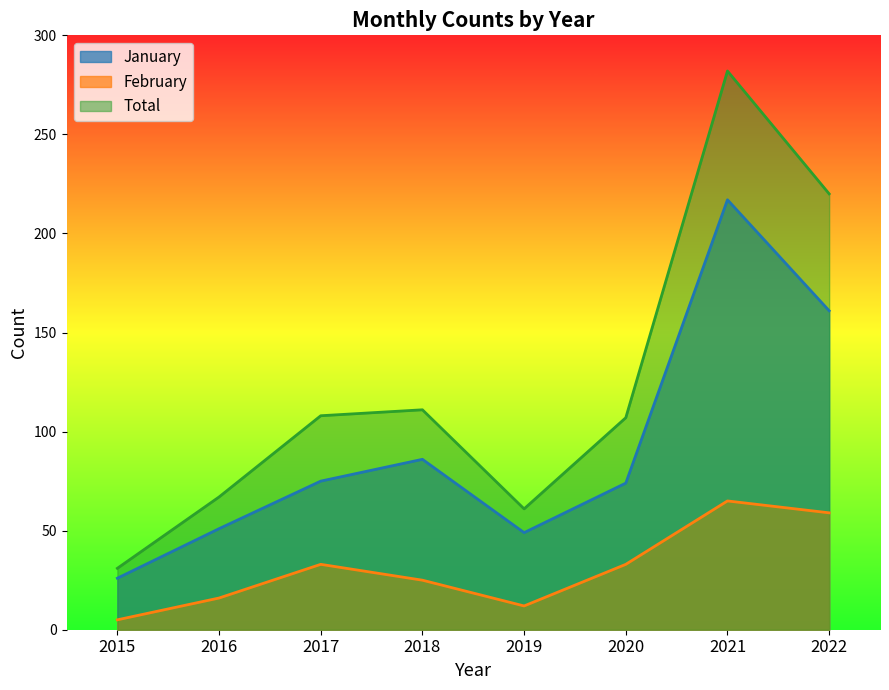

Which series has the largest total across all categories?

Total